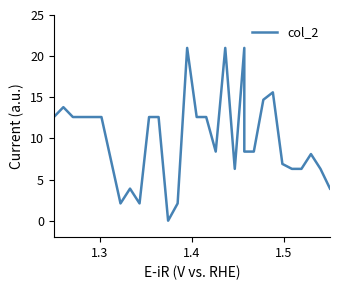

Is this an area chart (filled region under the line)?

No